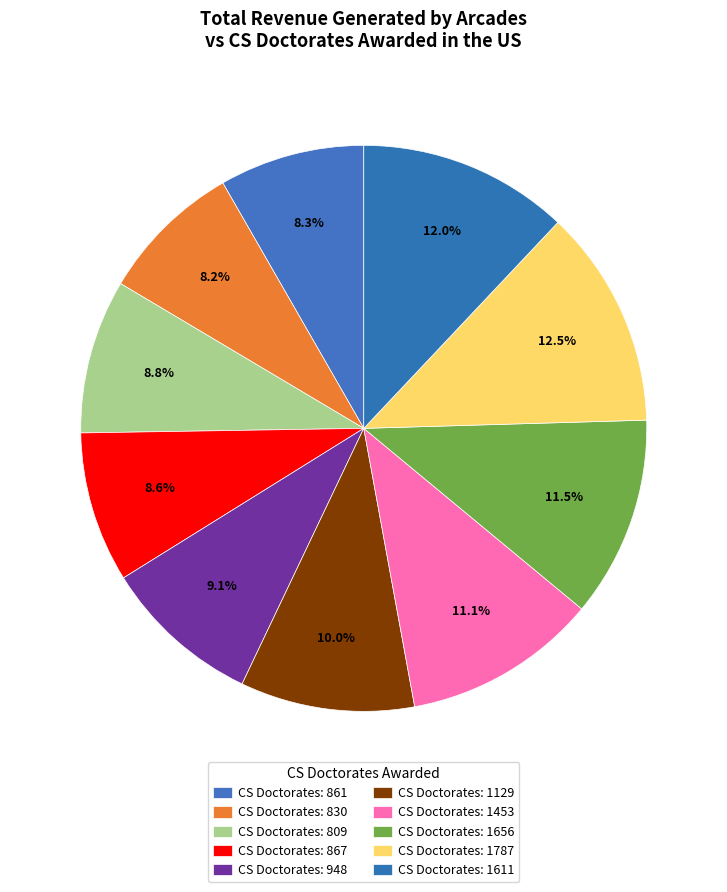

Does any single category account for the majority?

No